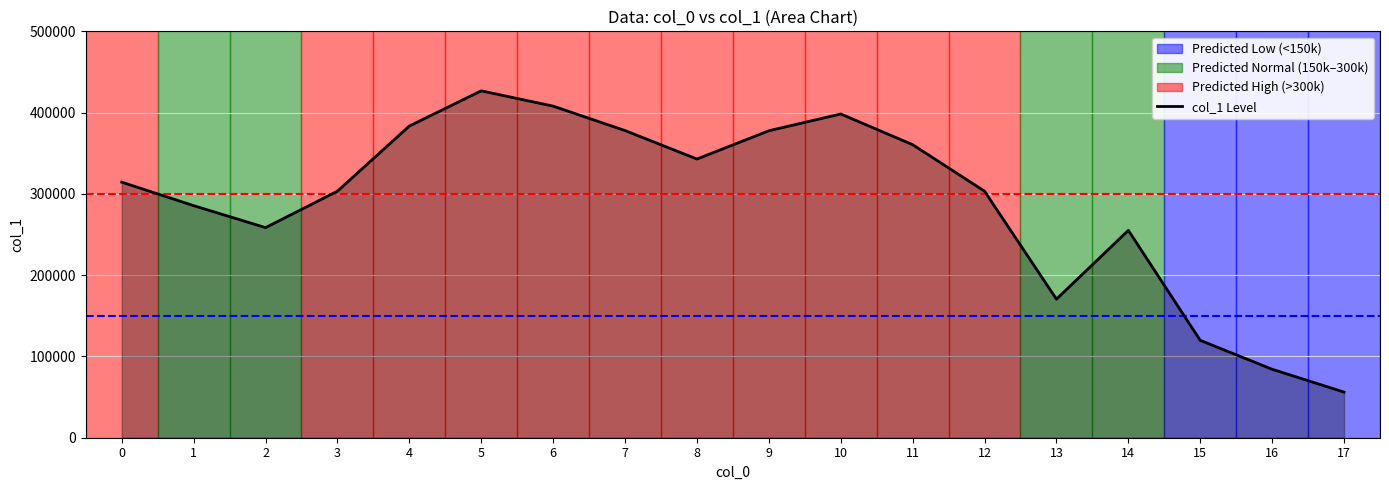

Rank the categories by value from lowest to highest.

17, 16, 15, 13, 14, 2, 1, 12, 3, 0, 8, 11, 9, 7, 4, 10, 6, 5